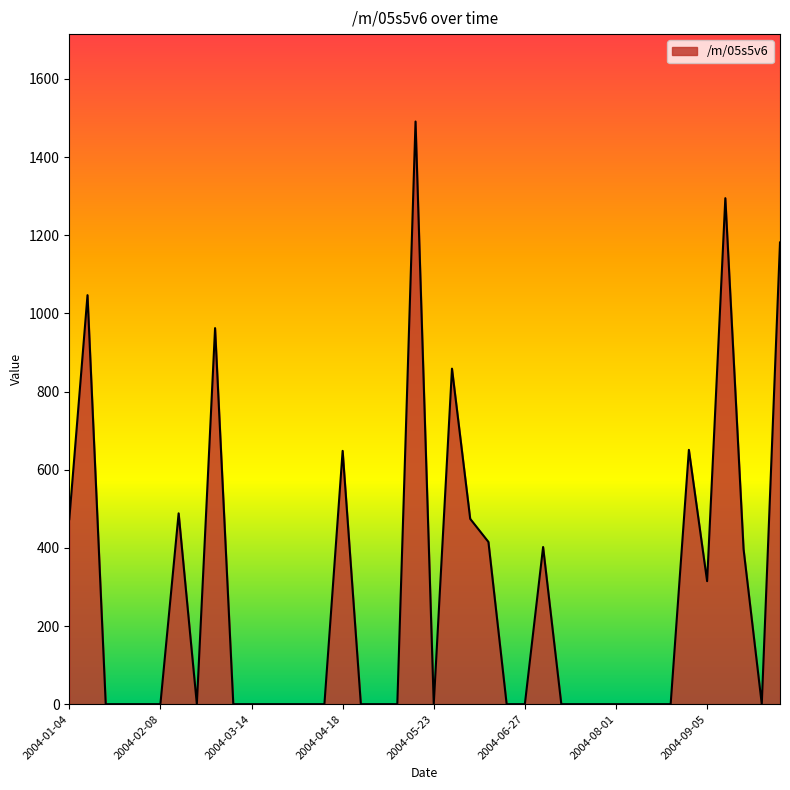

What is the difference between the maximum and minimum values?

1491.0